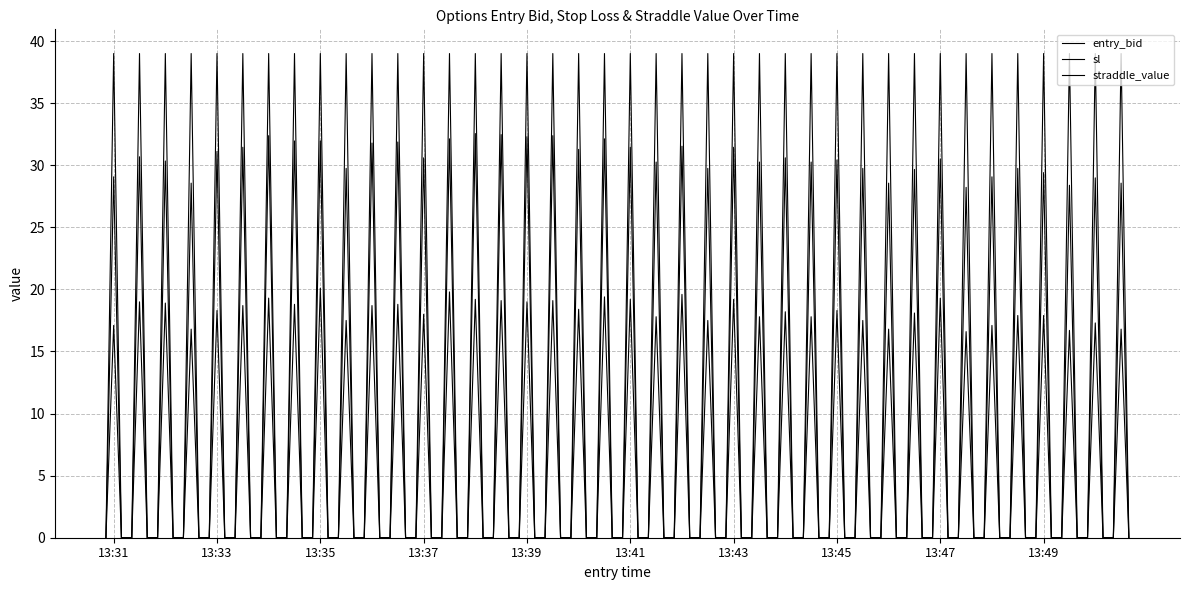

True or false: entry_bid and straddle_value intersect in this chart.

False